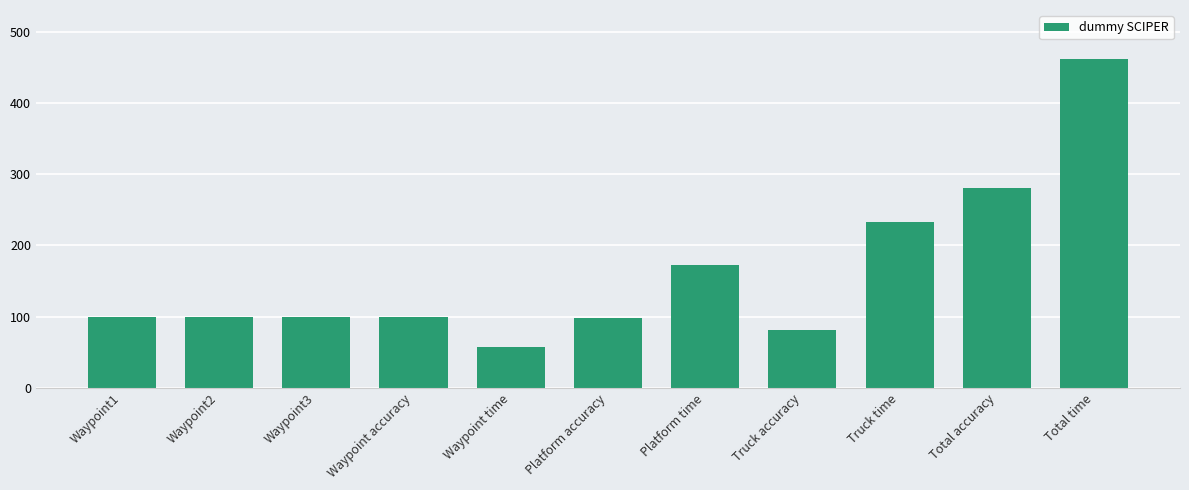

What is the sum of all values?

1782.8